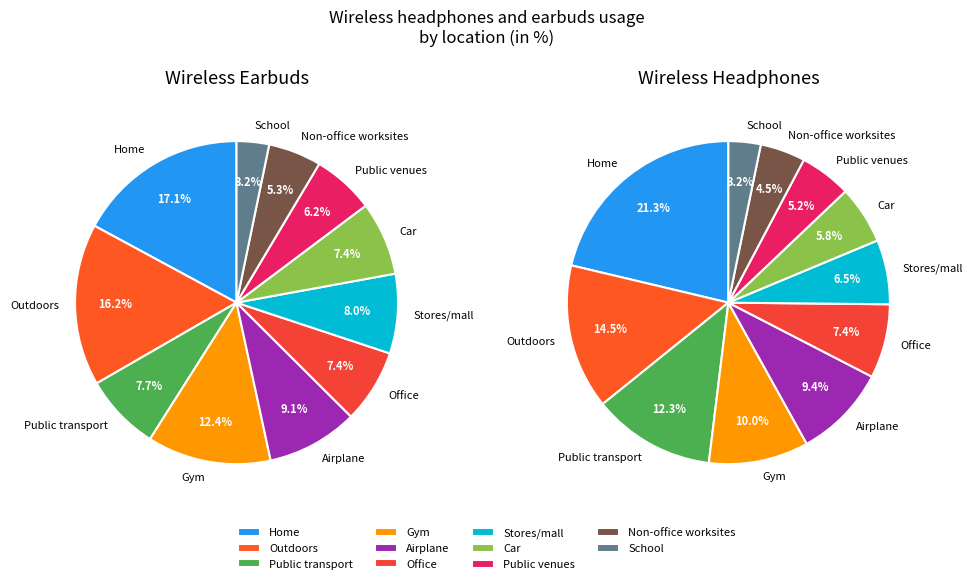

To the nearest percent, what percentage of the pie is Gym?

12%